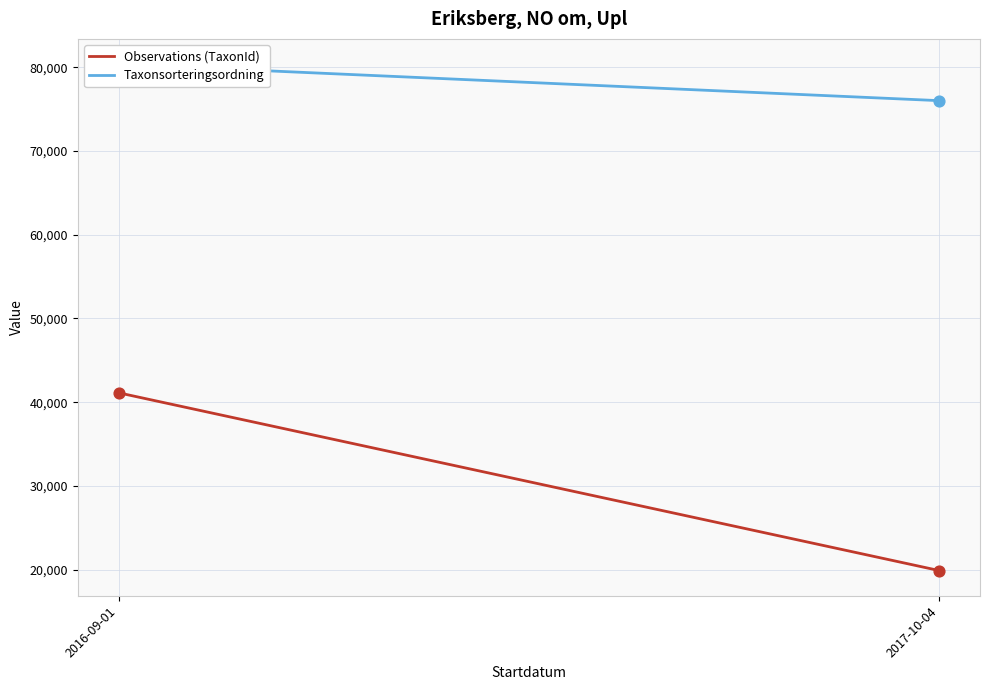

Which series contains the lowest Y value?

Observations (TaxonId)